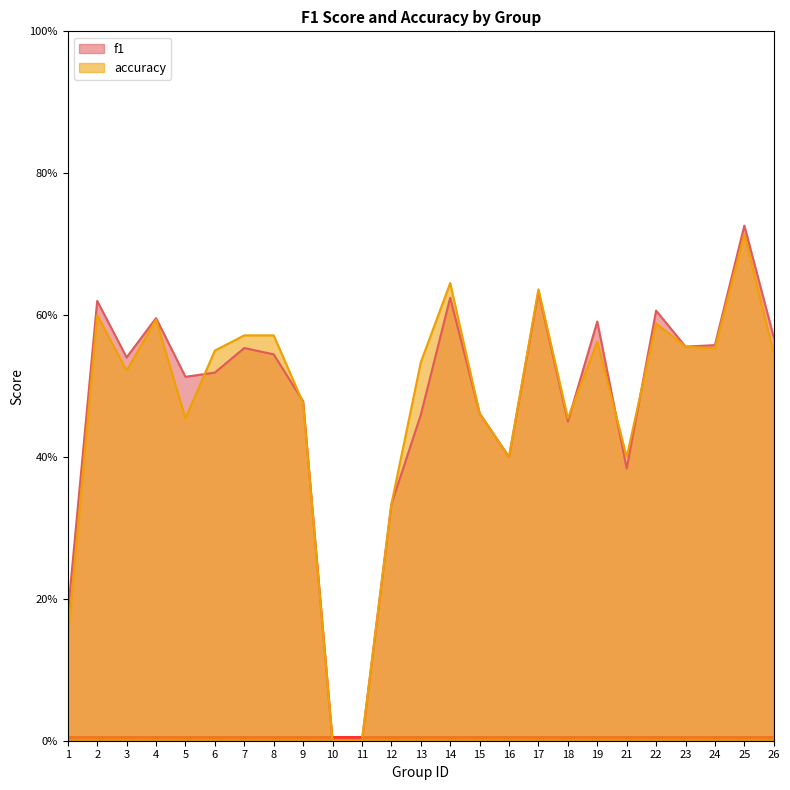

At which category is the sum across all series the highest?

25